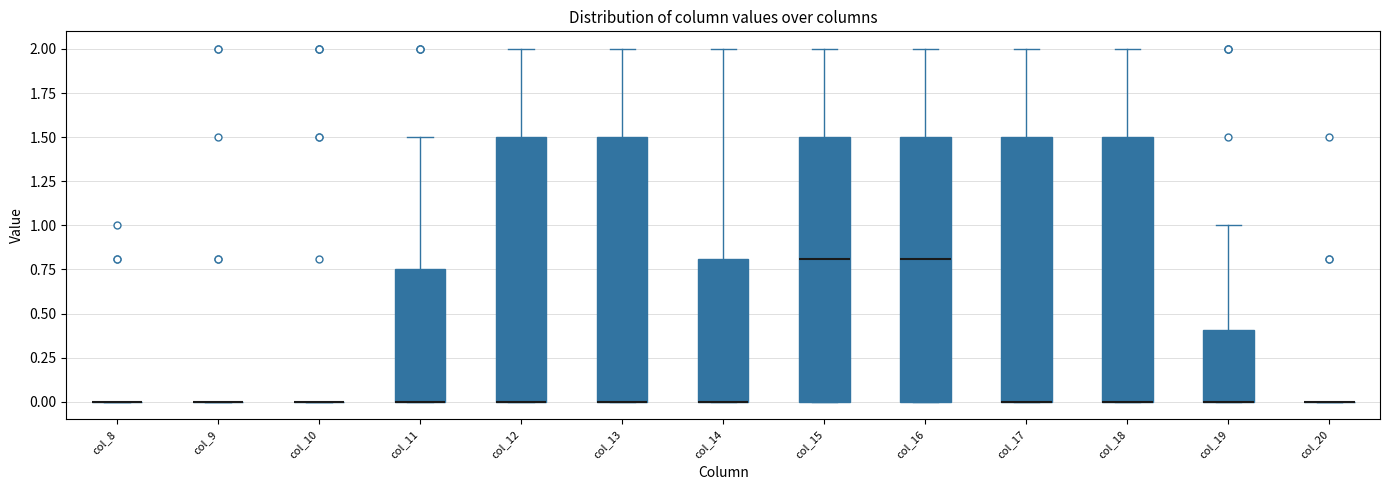

Where is the lower edge of the box for col_14 on the y-axis? The values are not printed on the chart, so give them approximately, as read against the axis.

0.00